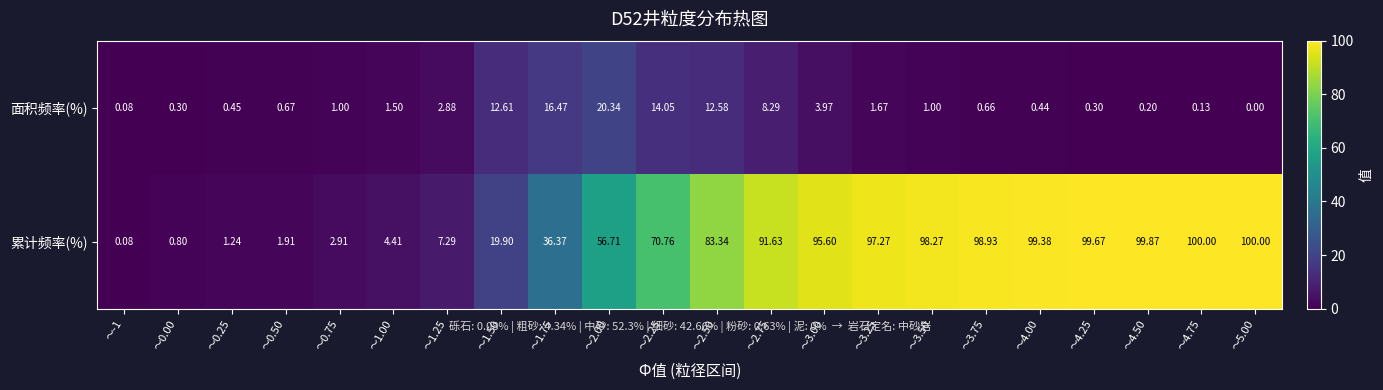

Count the number of categories in the chart.

22